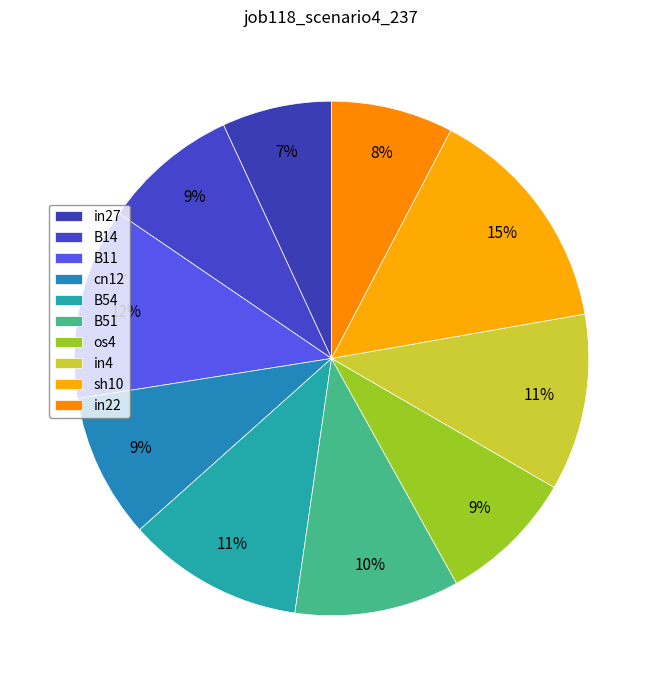

Do in4 and sh10 together represent more than half of the pie?

No